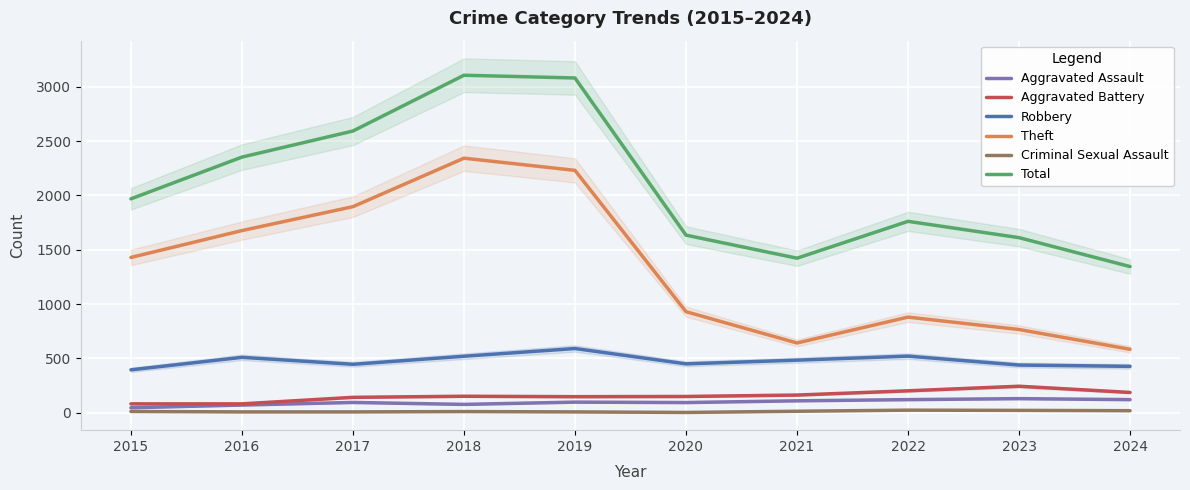

The Theft series shows 880 at 2022. True or false?

True